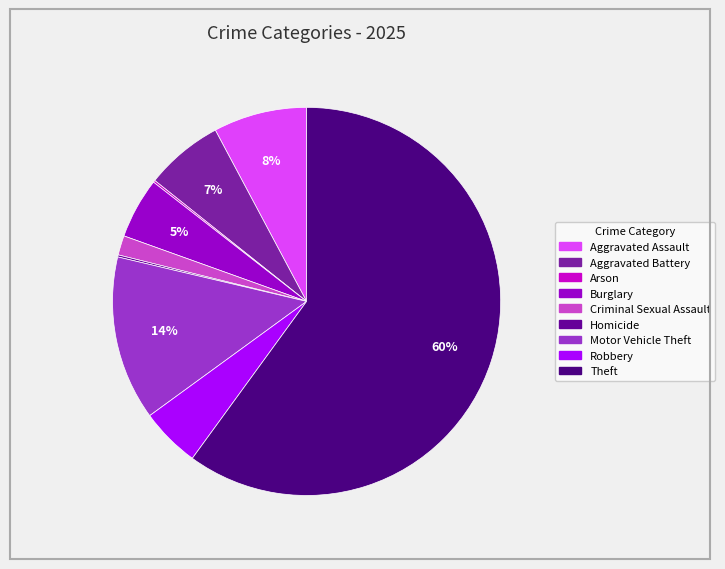

True or false: Homicide accounts for 1% of the total.

False